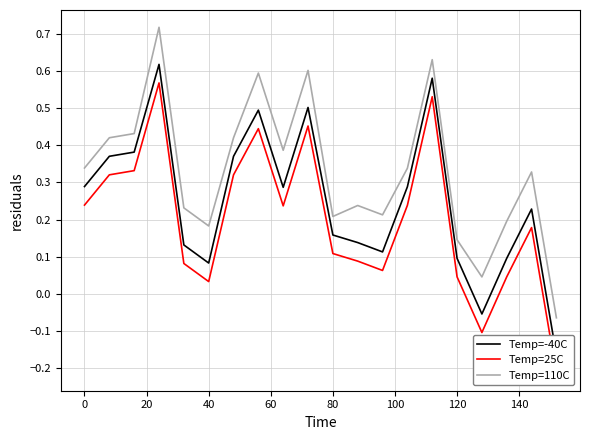

True or false: Temp=110C has a value of 0.5 at 0.

False